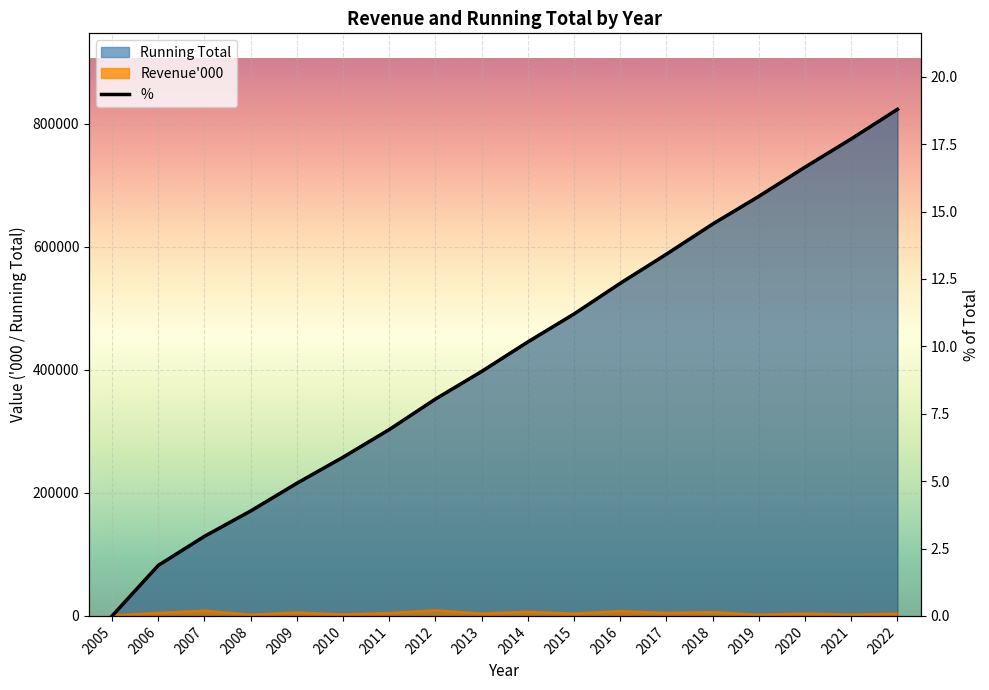

What is the average value?

9.7